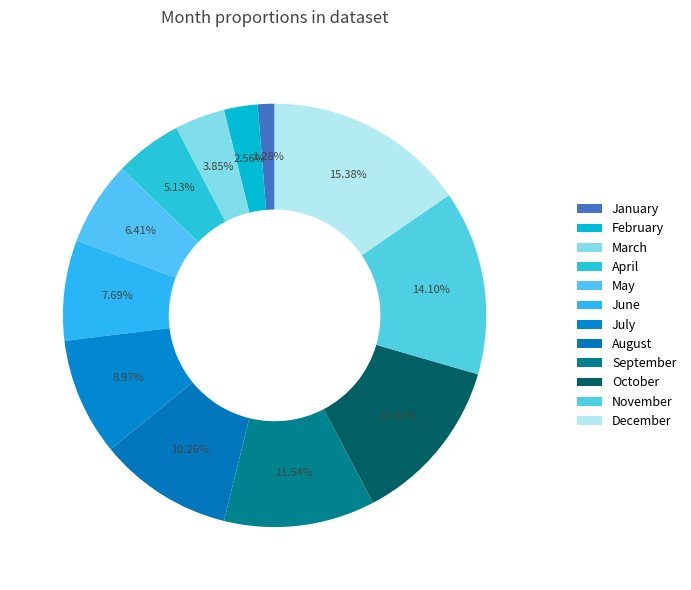

How many segments does this pie chart have?

12